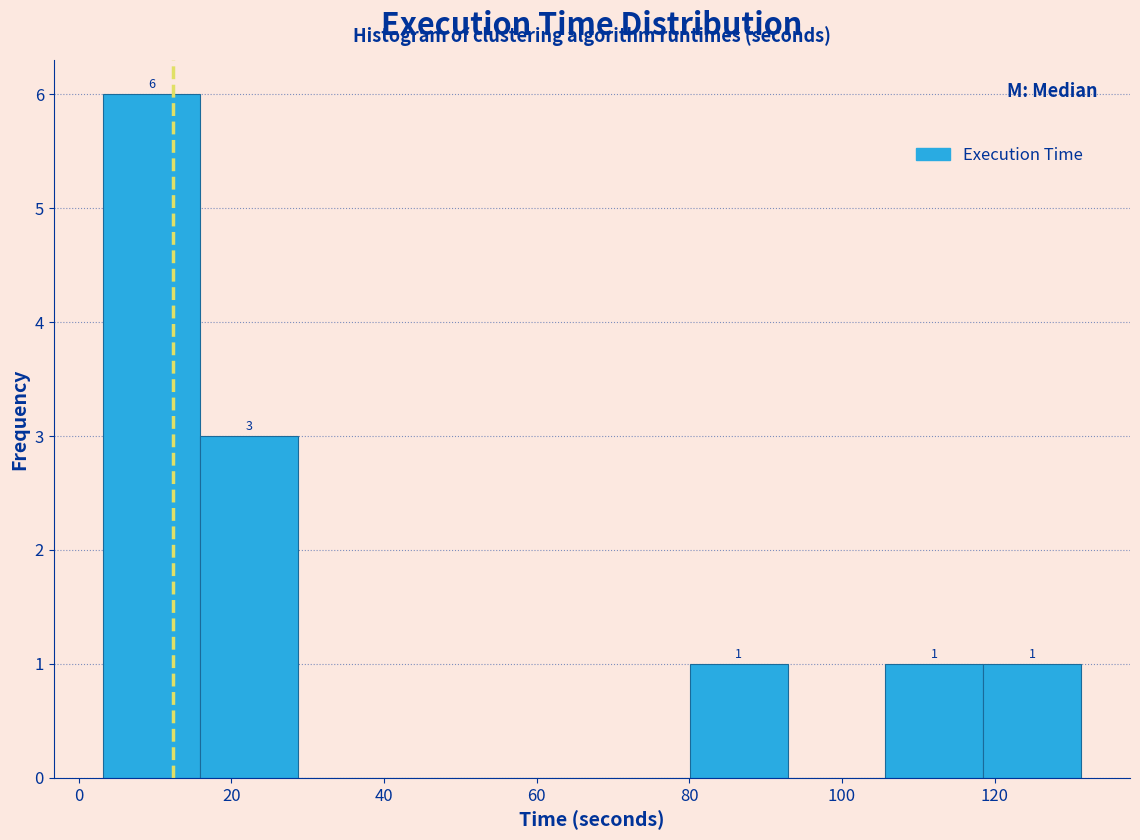

Over which range of the x-axis is the bar tallest?

4 to 16